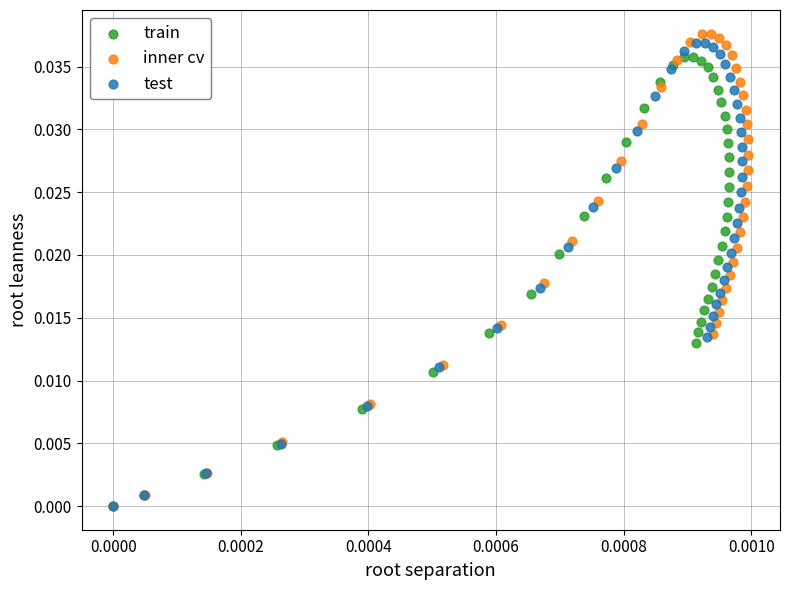

Which series has the largest Y range (max minus min)?

inner cv